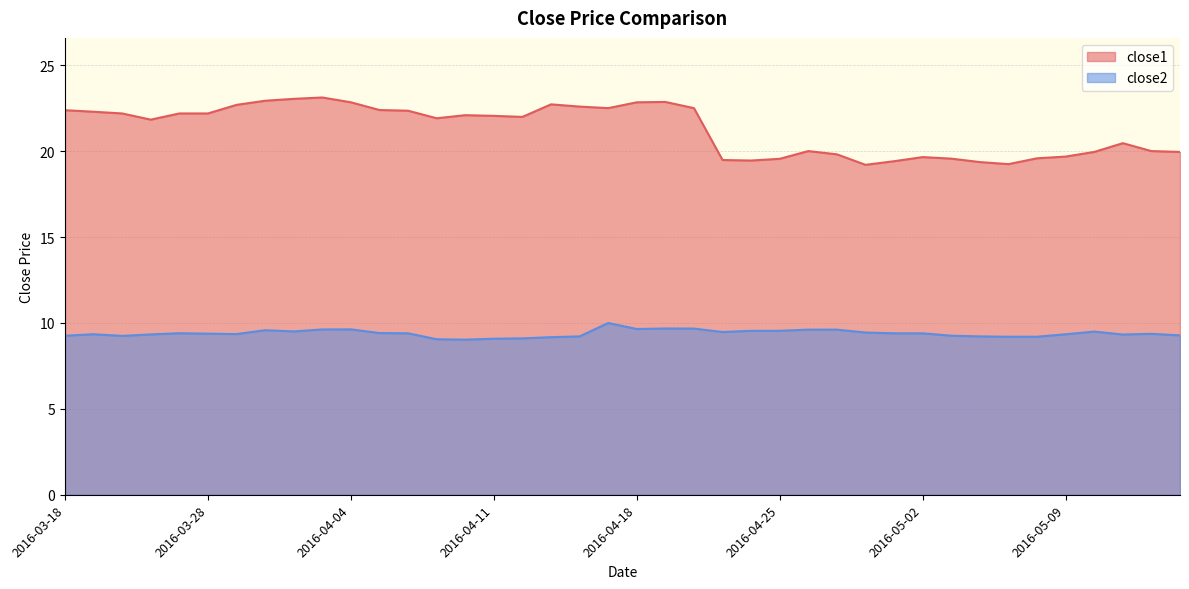

What is the minimum value for close2?

9.0